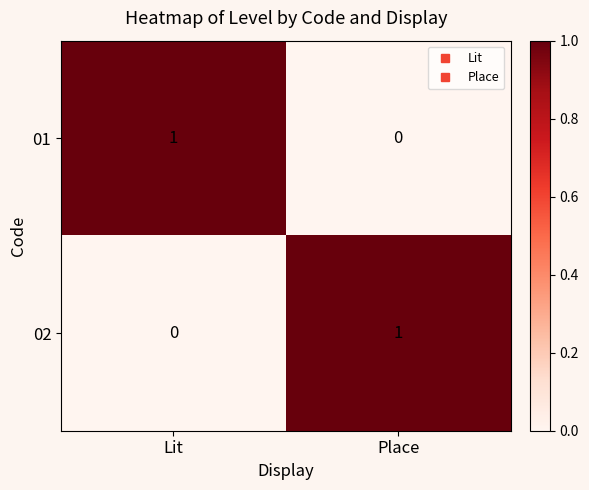

Rank the categories by 01 value from highest to lowest.

Lit, Place